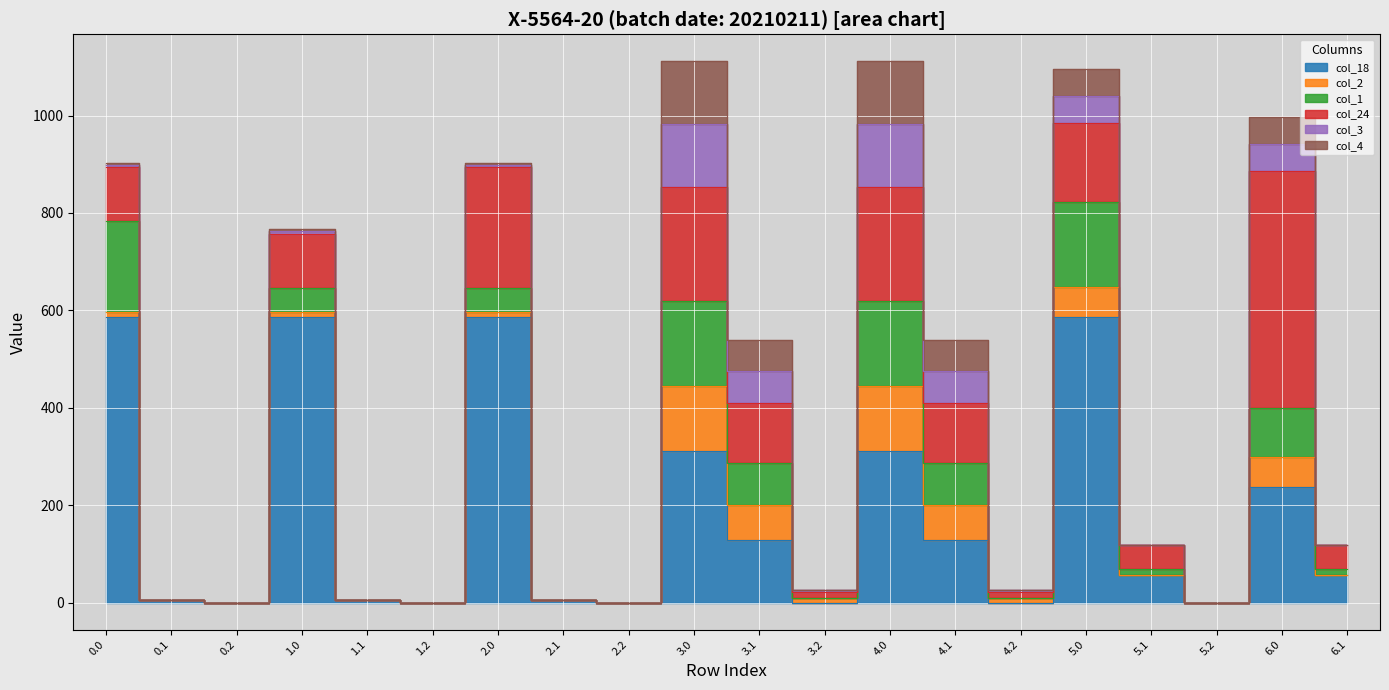

Is it true that col_3 equals 0.0 at 6.1?

True